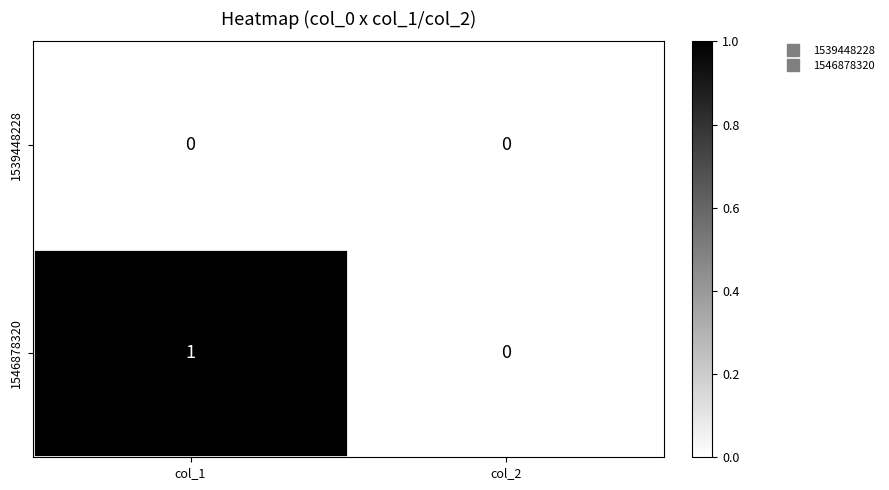

Which series has the largest range (max minus min)?

1546878320